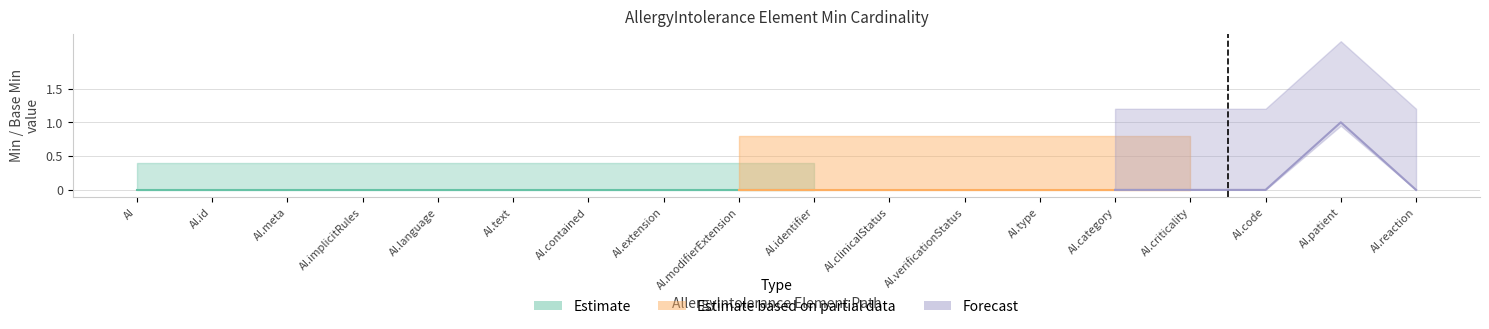

How many interior local peaks does the Min series have?

1